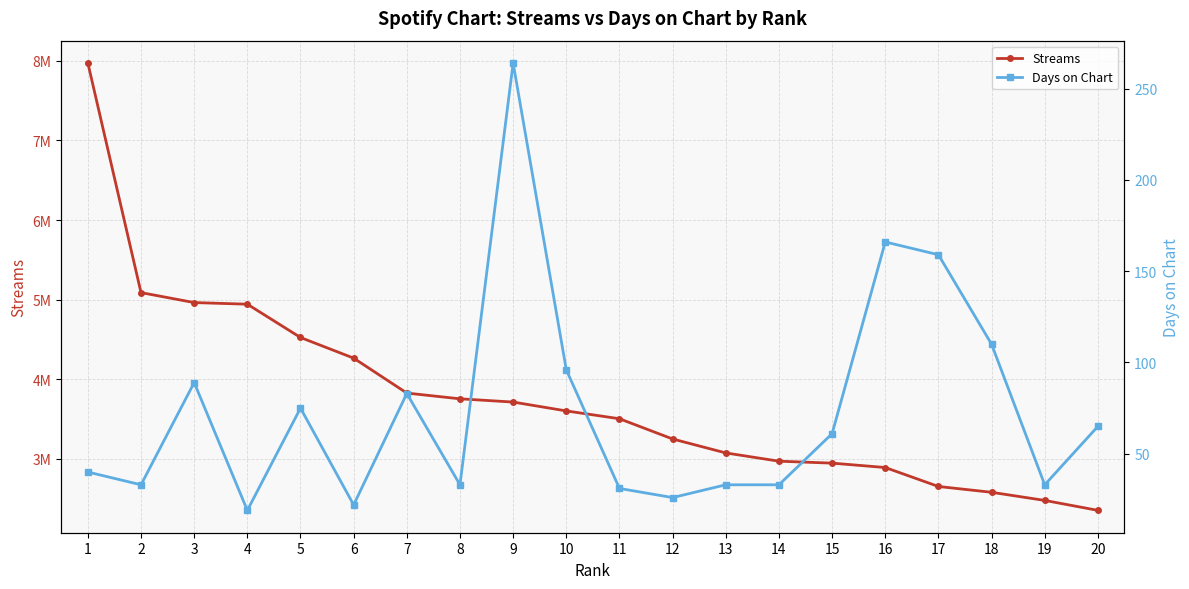

Is it true that Days on Chart equals 44 at 10?

False